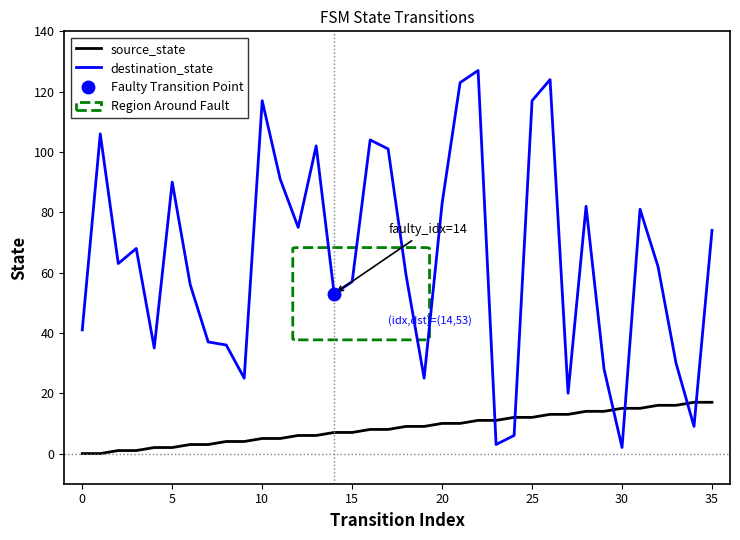

Which has a higher value, 21 or 27?

27